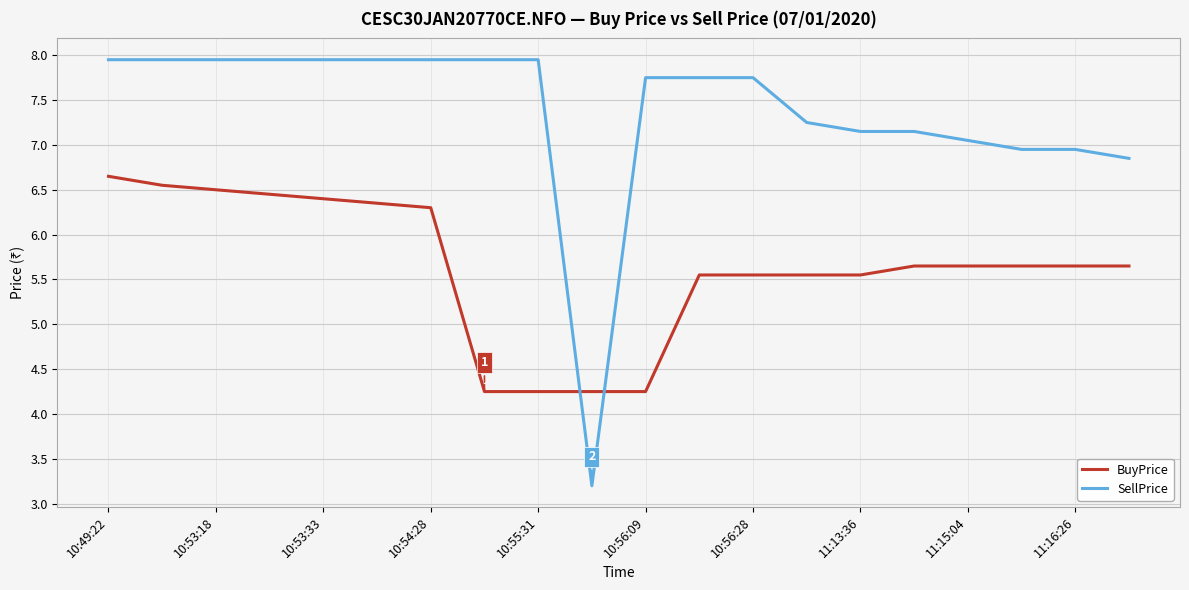

What is the difference between the maximum and minimum values in the BuyPrice series?

2.4